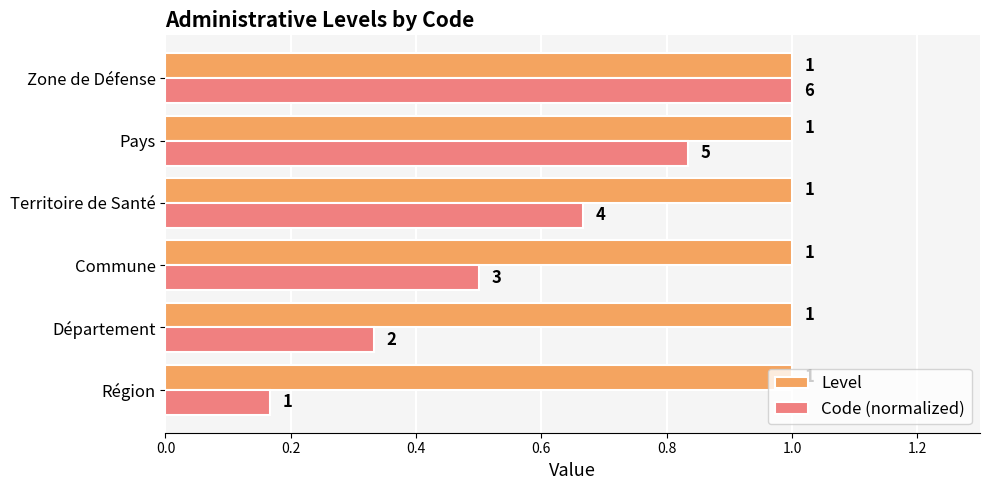

The Level series shows 1.4 at Pays. True or false?

False